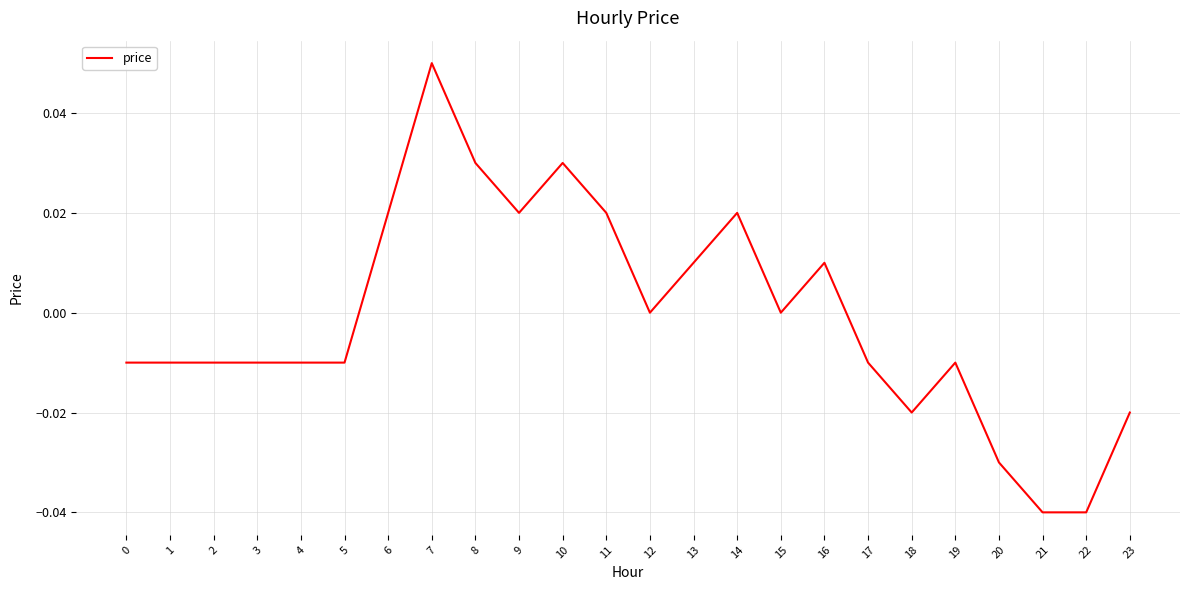

How many series are shown in this chart?

1